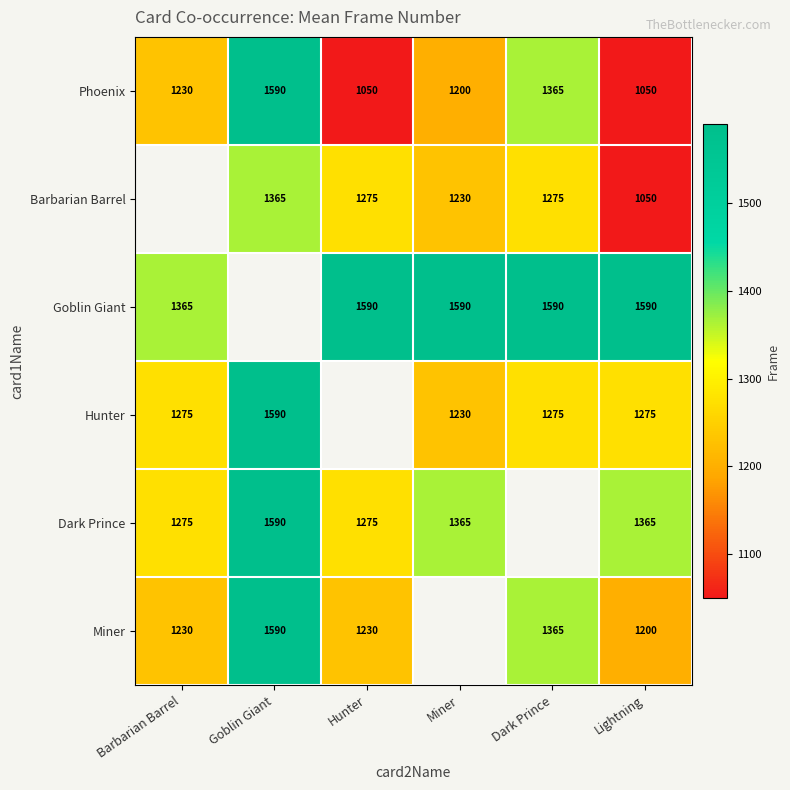

What is the difference between the Dark Prince values at Miner and Hunter?

90